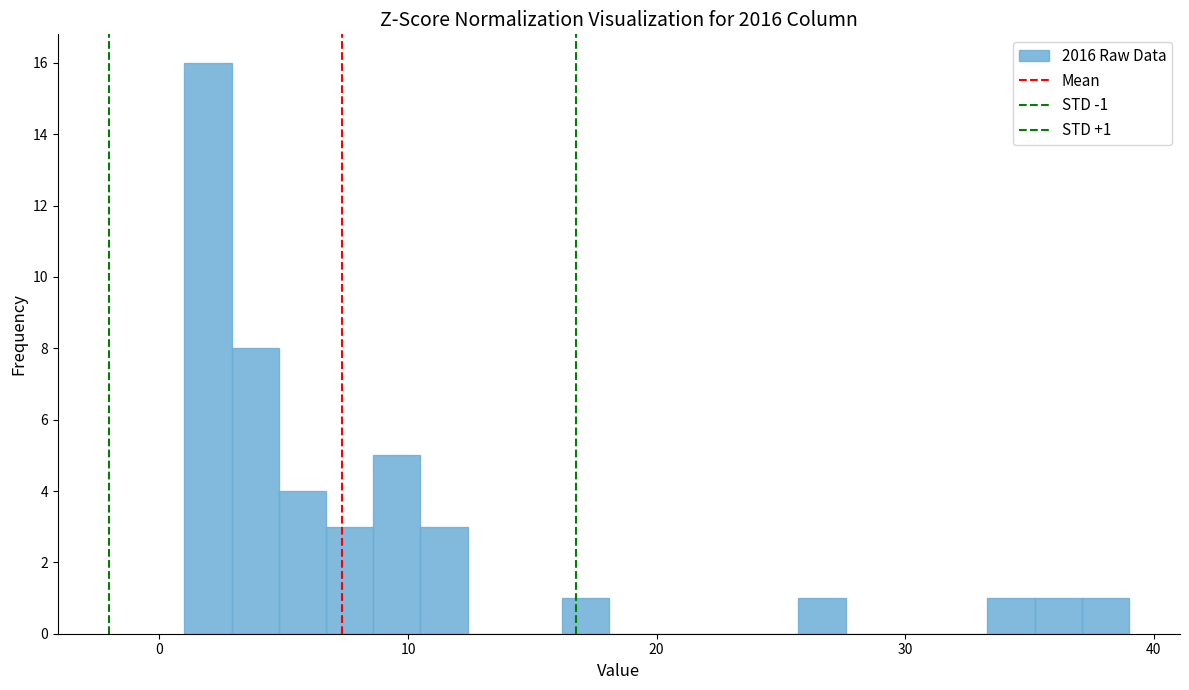

Around what value on the x-axis is the tallest bar? Give the approximate position of its centre, as read against the axis.

2